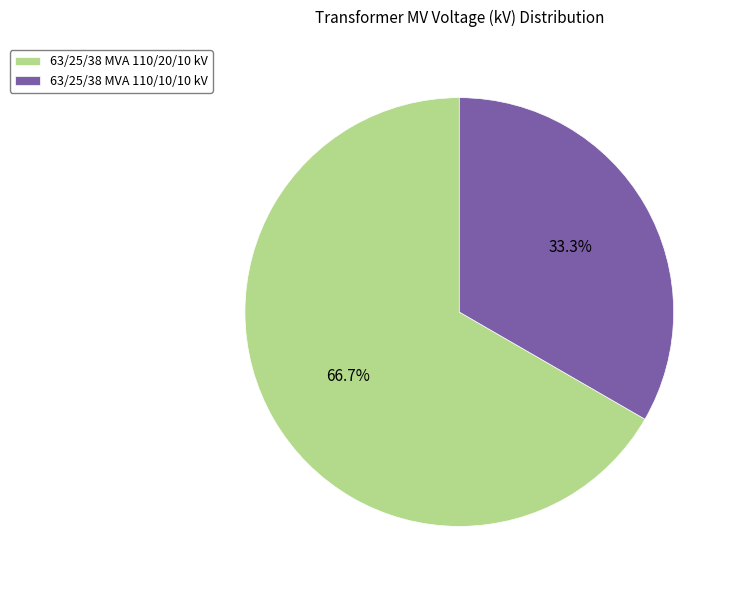

What is the largest slice in the pie chart?

63/25/38 MVA 110/20/10 kV